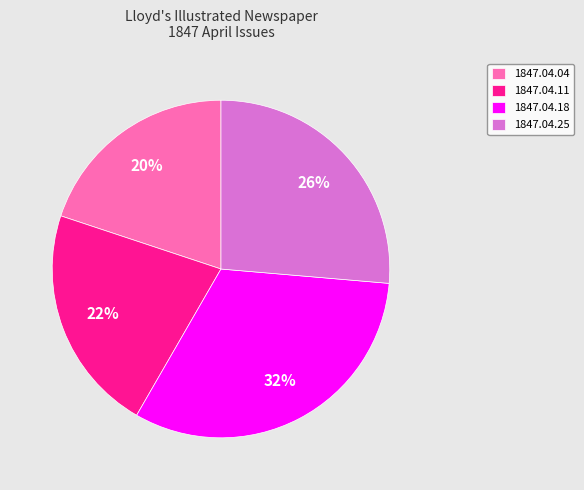

Does any single category account for the majority?

No